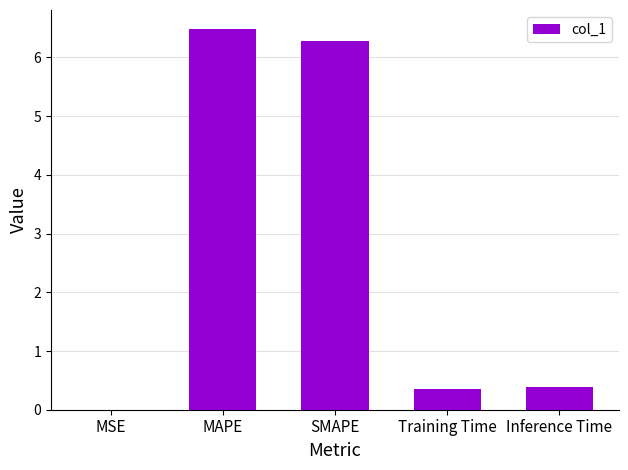

What is the change in value from MAPE to Inference Time?

-6.1